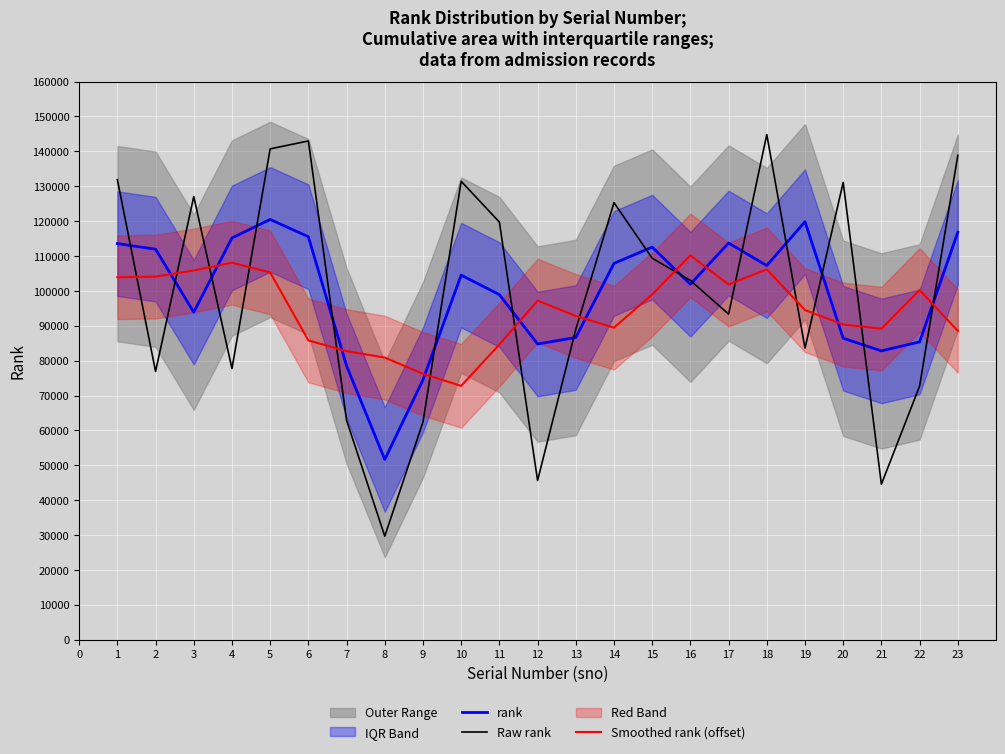

At how many categories does at least one series exceed 121153?

9